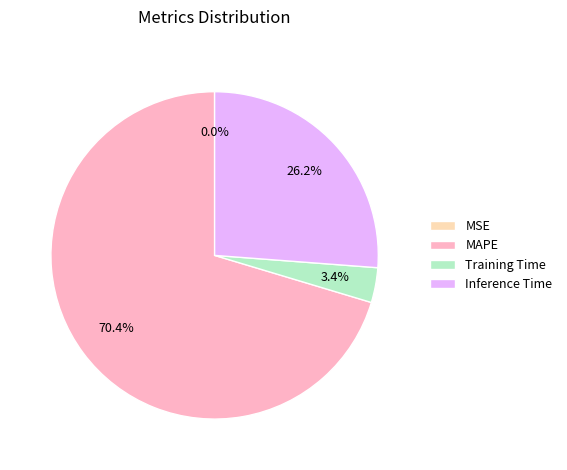

What percentage is NOT represented by Training Time?

96.6%